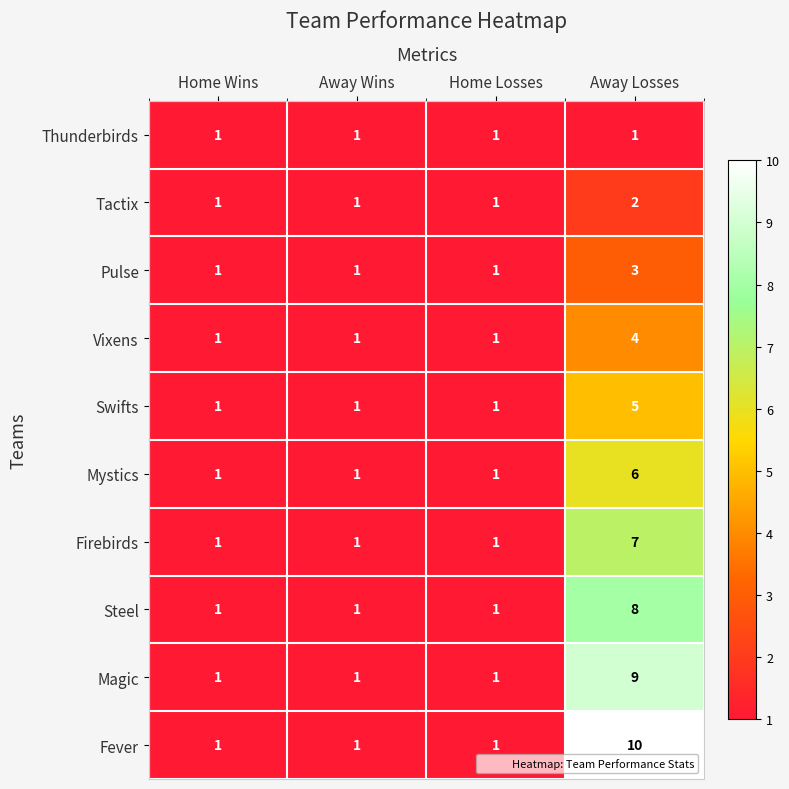

At which category is the sum across all series the highest?

Away Losses